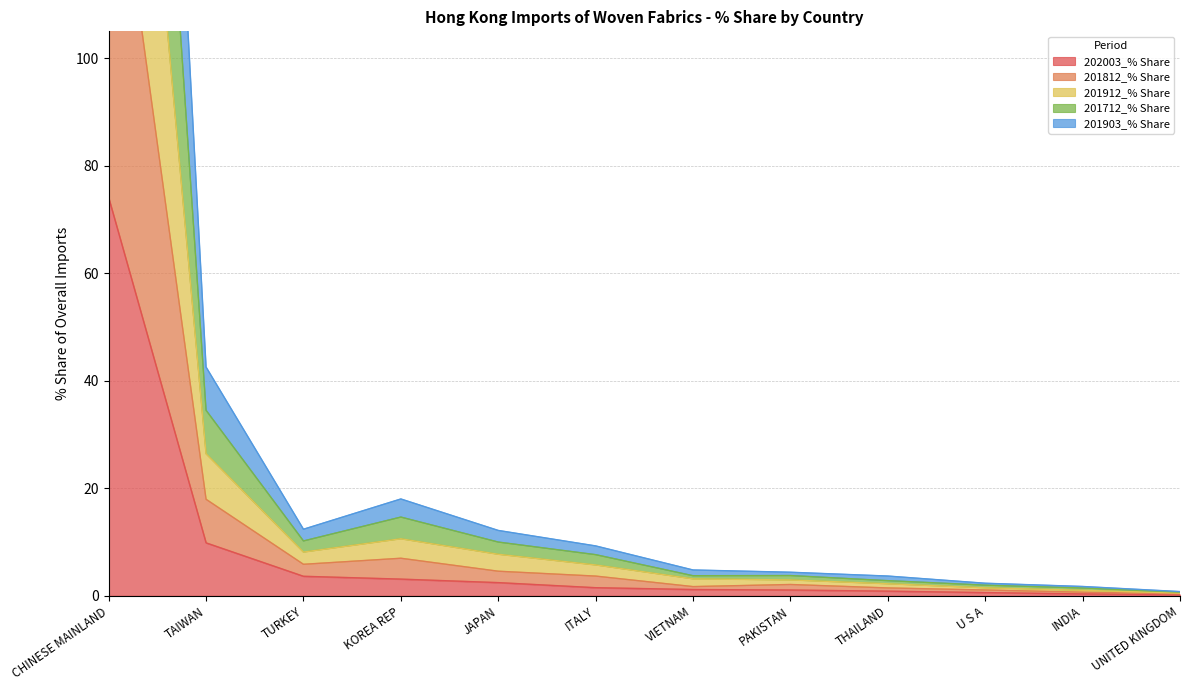

What is the minimum value for 201712_% Share?

0.5